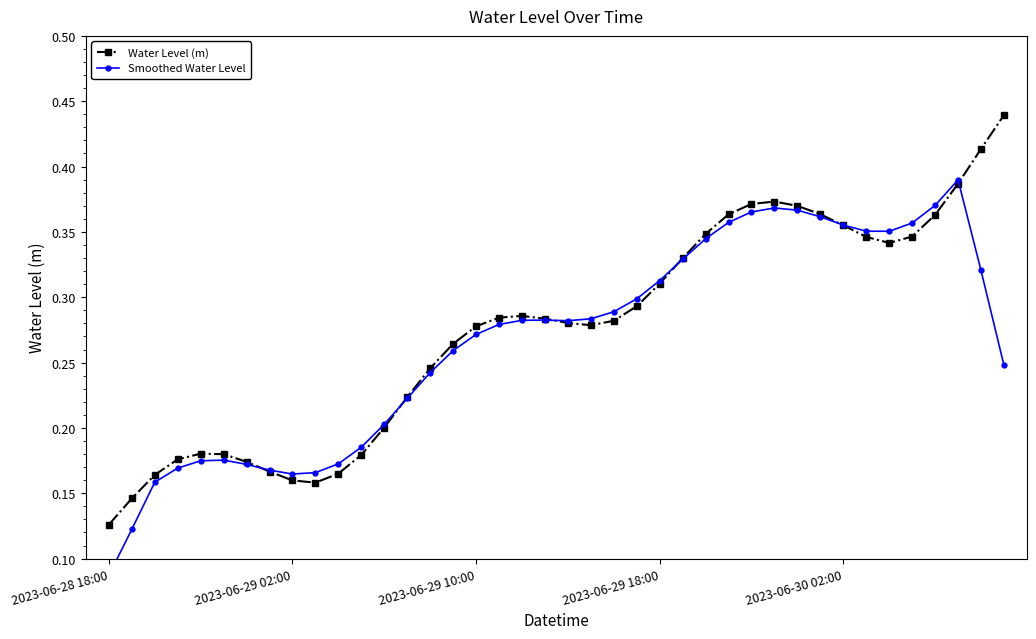

What is the smallest value displayed?

0.1